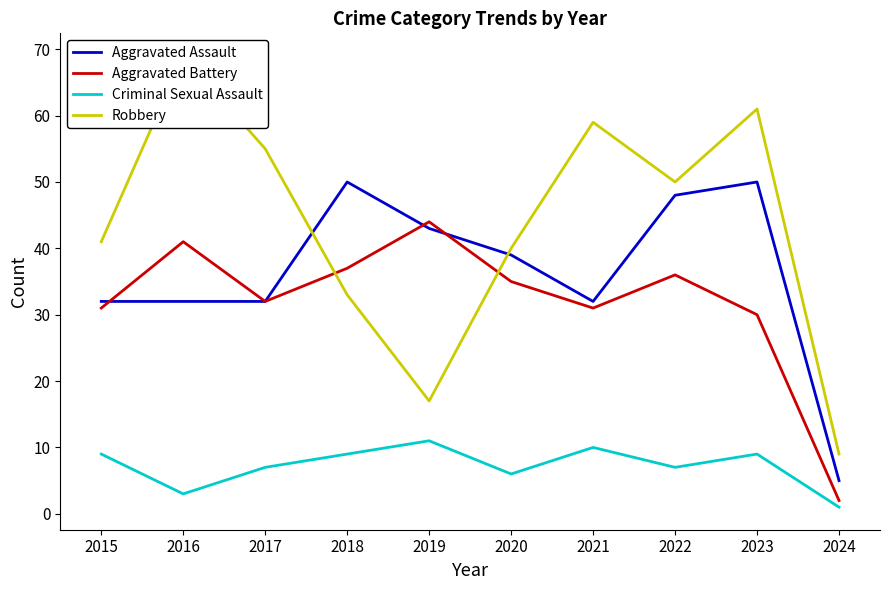

Which series has the largest total across all categories?

Robbery